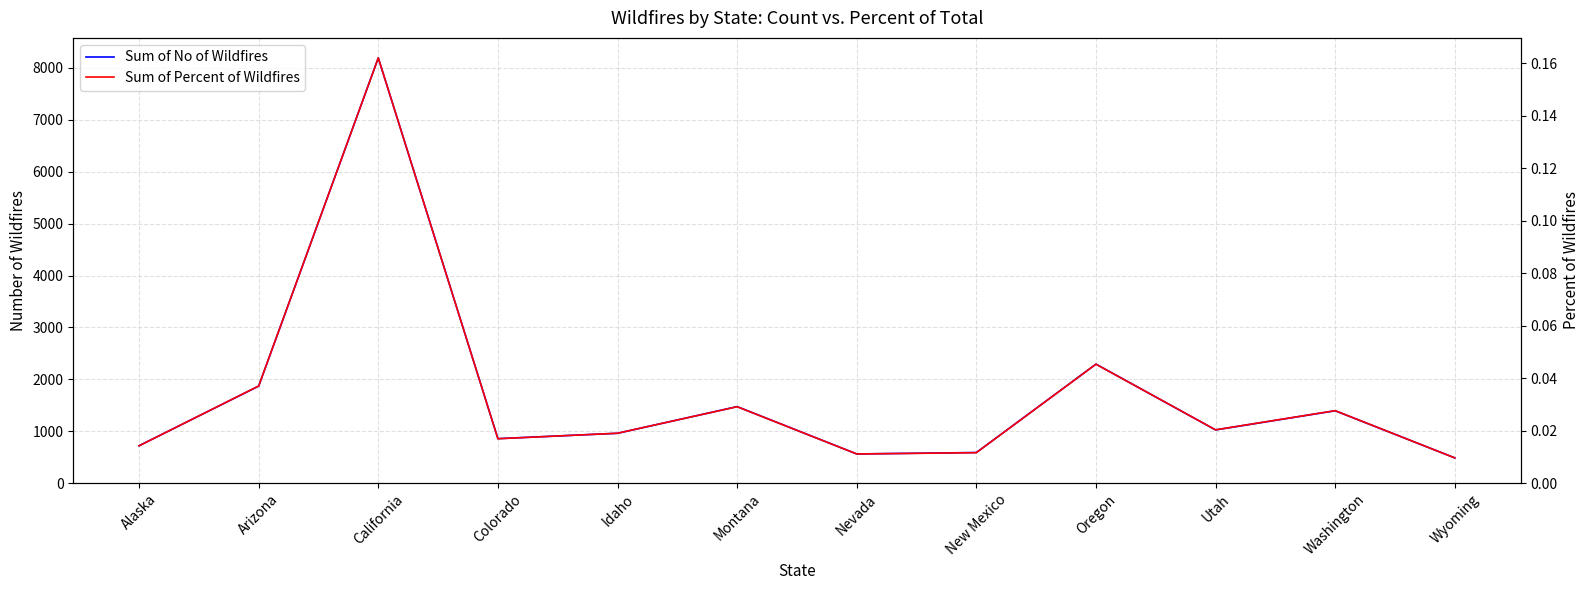

At which category does the chart reach its minimum across all series?

Wyoming